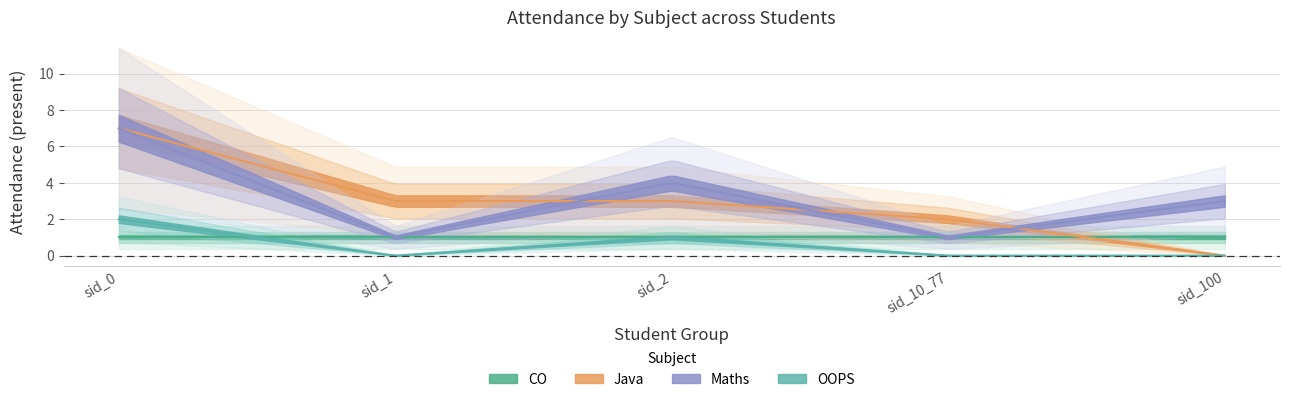

The CO series shows 1 at sid_2. True or false?

True